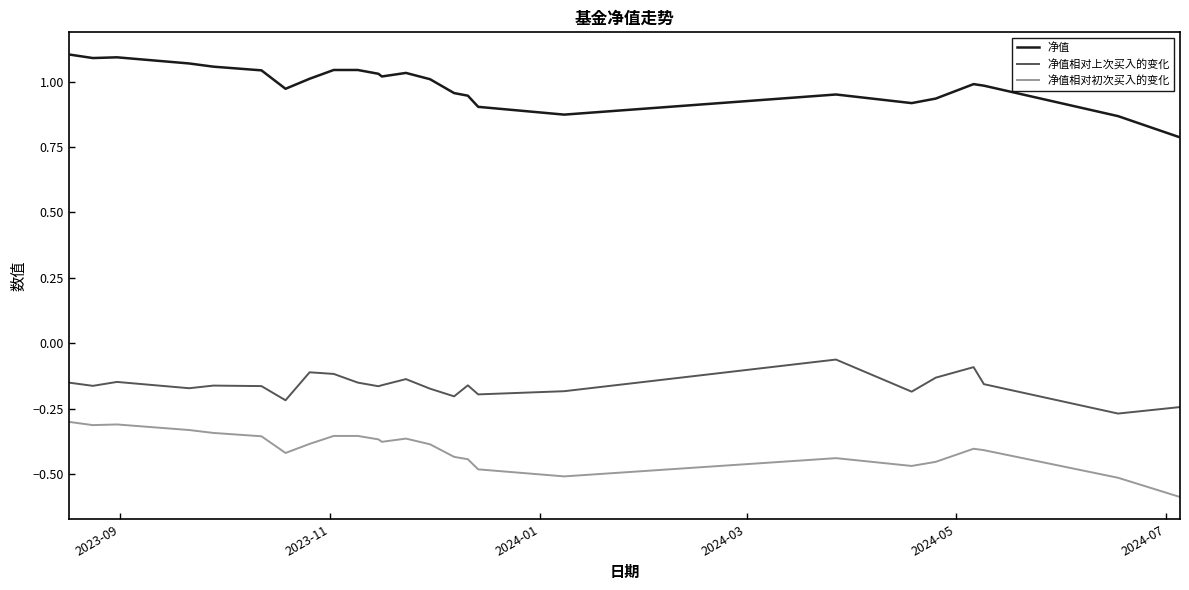

What is the difference between the second highest and minimum values in the 净值相对上次买入的变化 series?

0.2